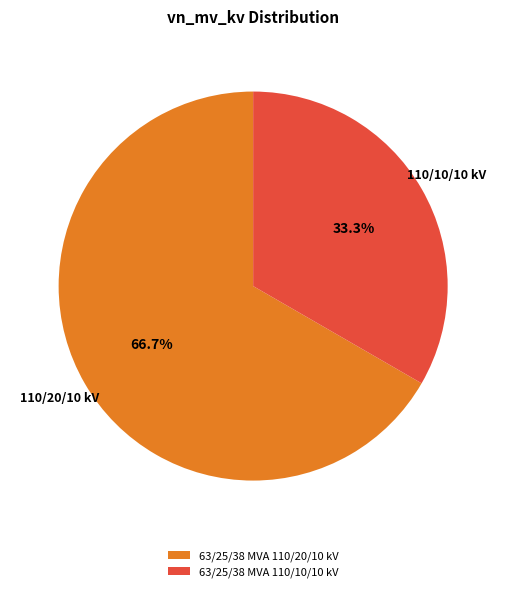

Between 63/25/38 MVA 110/20/10 kV and 63/25/38 MVA 110/10/10 kV, which is larger?

63/25/38 MVA 110/20/10 kV